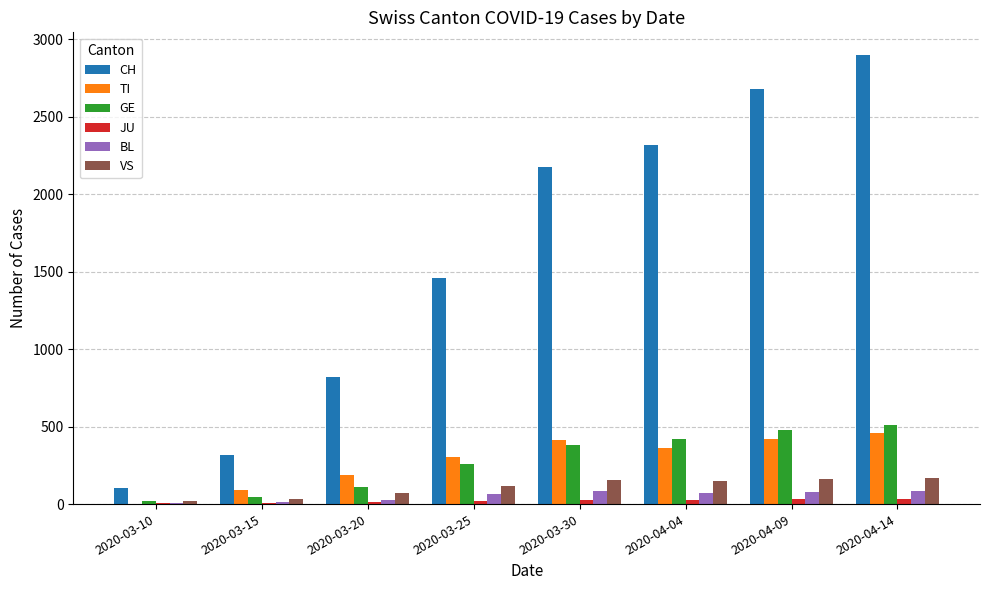

Which series has the largest total across all categories?

CH